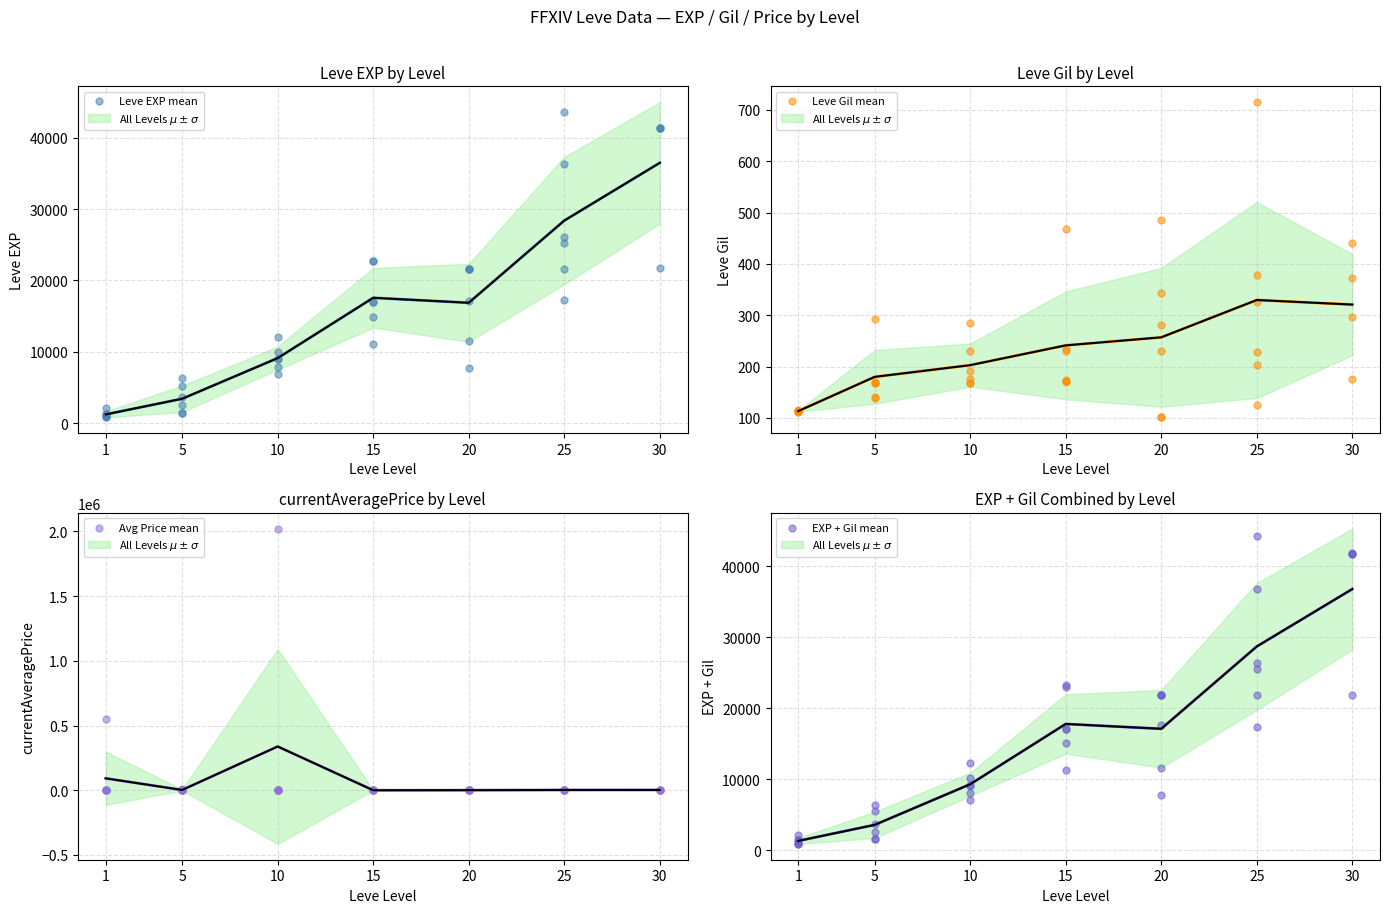

Which series has the largest total across all categories?

Avg Price mean